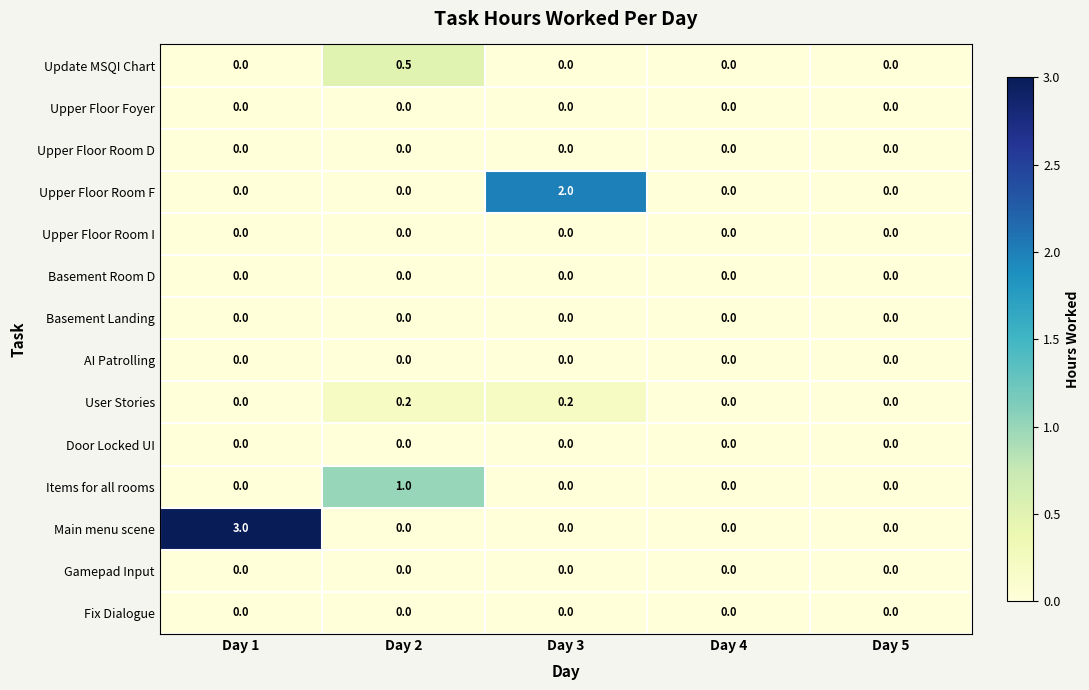

What is the total value across all series at Day 1?

3.0